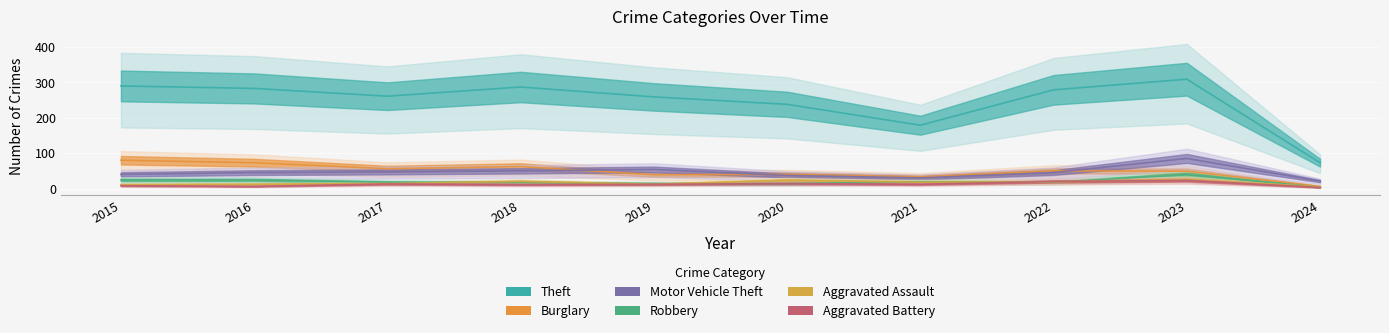

How many times do Motor Vehicle Theft and Burglary cross each other?

3